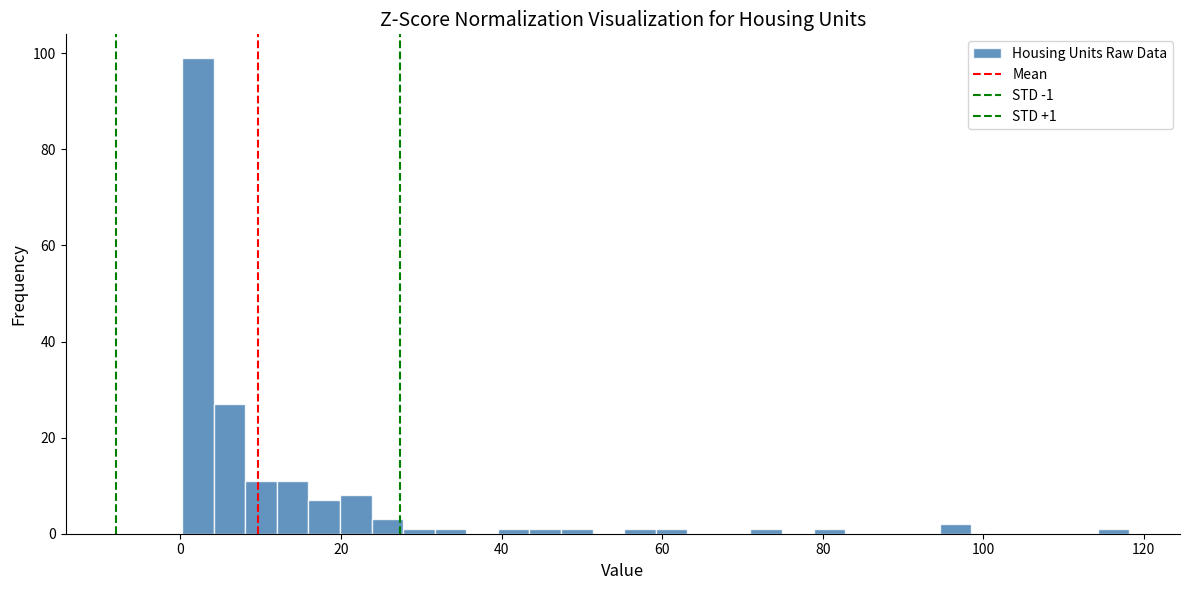

Around what value on the x-axis is the tallest bar? Give the approximate position of its centre, as read against the axis.

2